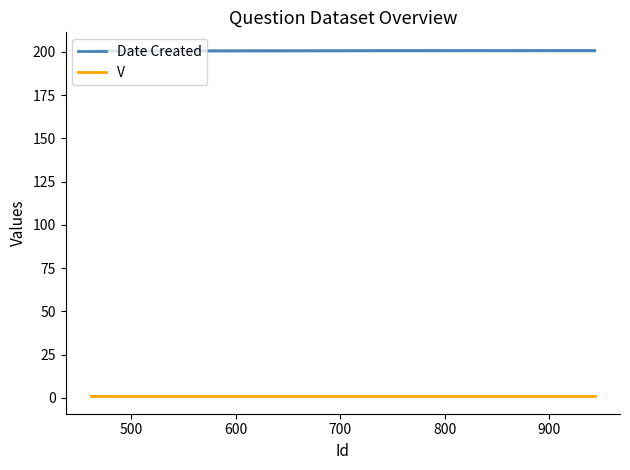

True or false: V and Date Created cross at least once.

False